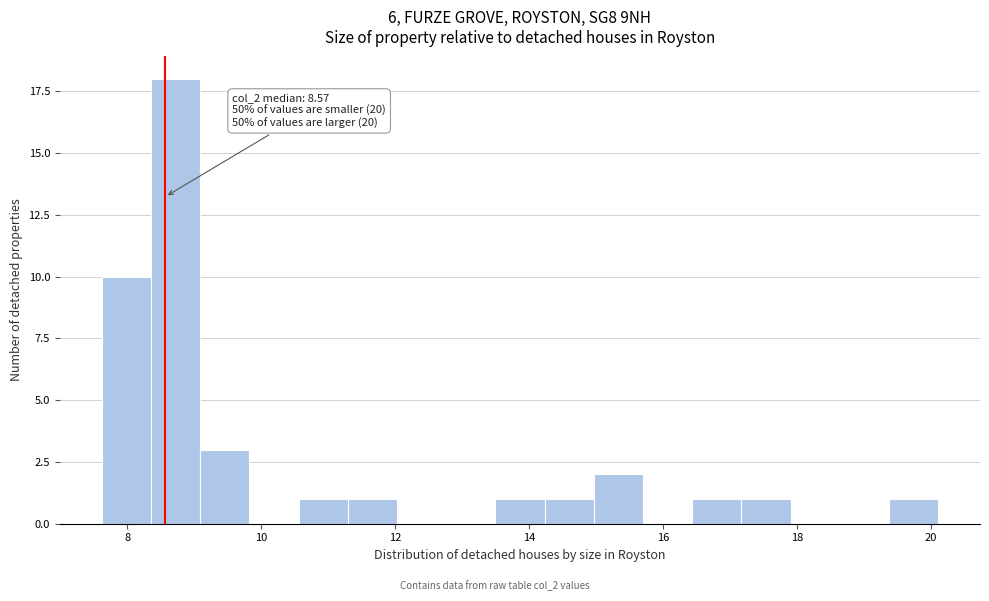

Read against the x-axis, roughly where is the centre of the tallest bar?

8.8